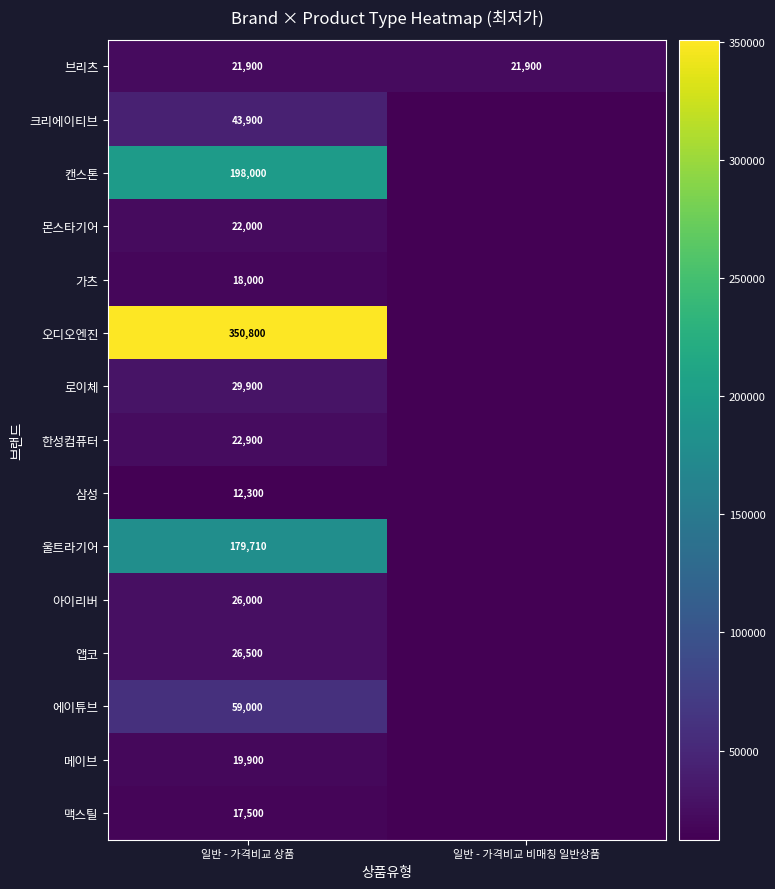

What is the difference between the highest and lowest values at 일반 - 가격비교 상품?

338500